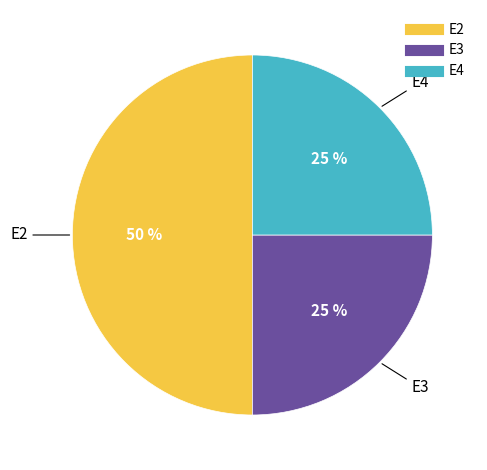

To the nearest percent, what is the difference between the largest and smallest slice percentages?

25%